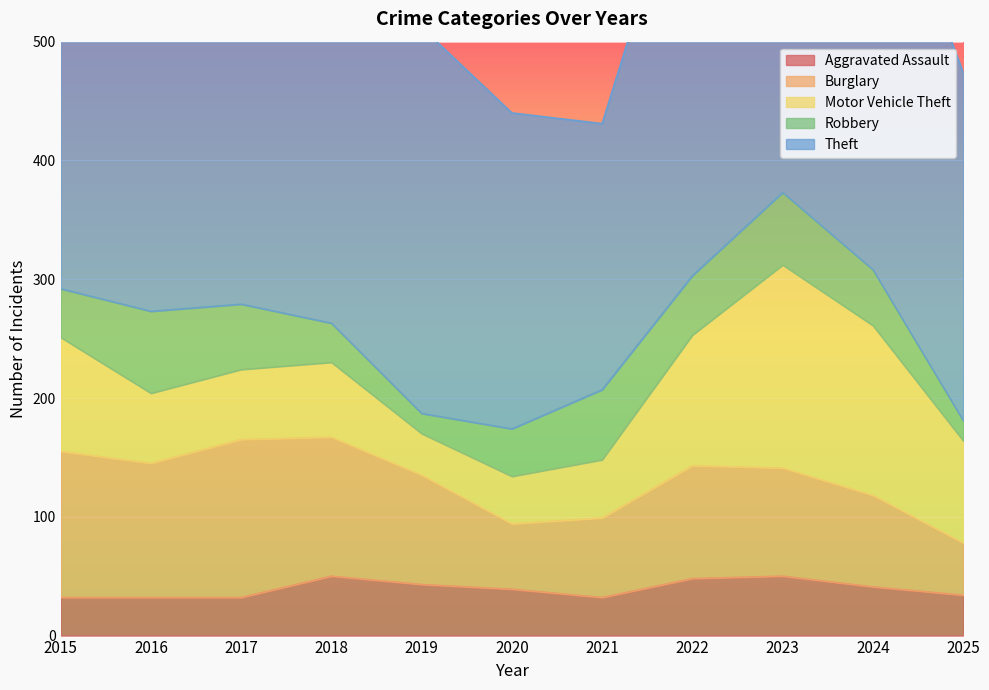

At which category does Aggravated Assault reach its first local peak?

2018